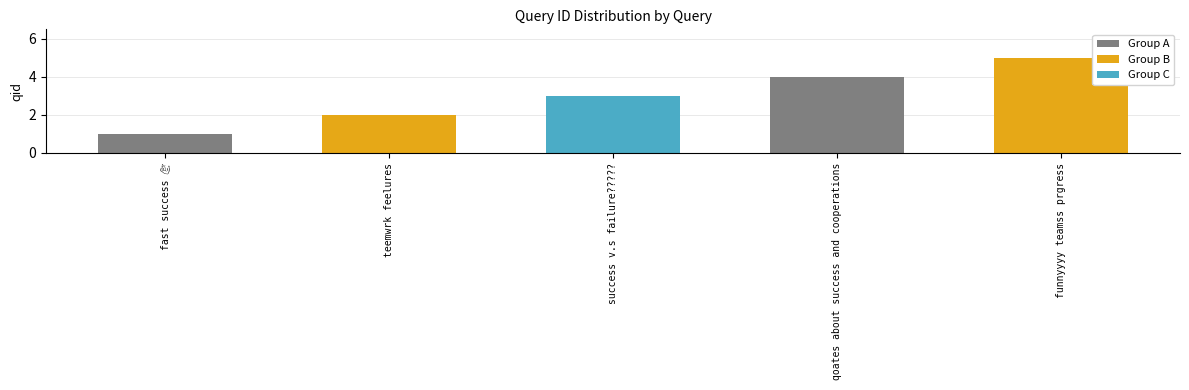

Are the bars grouped side by side (vs. stacked)?

No